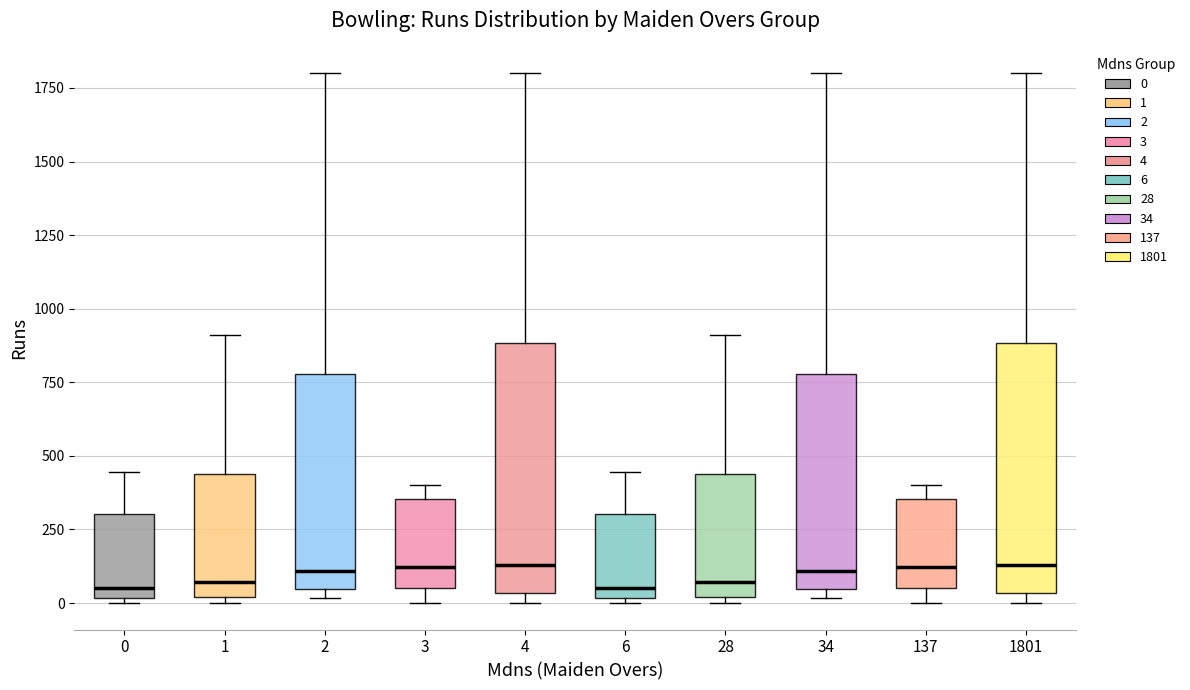

Reading left to right, transcribe this box plot: for each box, give where its median line is, the range the box spans, and where its two whiskers end, as read against the y-axis. The values are not printed on the chart, so give them approximately, as read against the axis.

0: median 50, box 0 to 300, whiskers 0 (just below the box's lower edge) to 450
1: median 50, box 0 to 450, whiskers 0 (just below the box's lower edge) to 900
2: median 100, box 50 to 800, whiskers 0 to 1800
3: median 100, box 50 to 350, whiskers 0 to 400
4: median 150, box 50 to 900, whiskers 0 to 1800
6: median 50, box 0 to 300, whiskers 0 (just below the box's lower edge) to 450
28: median 50, box 0 to 450, whiskers 0 (just below the box's lower edge) to 900
34: median 100, box 50 to 800, whiskers 0 to 1800
137: median 100, box 50 to 350, whiskers 0 to 400
1801: median 150, box 50 to 900, whiskers 0 to 1800